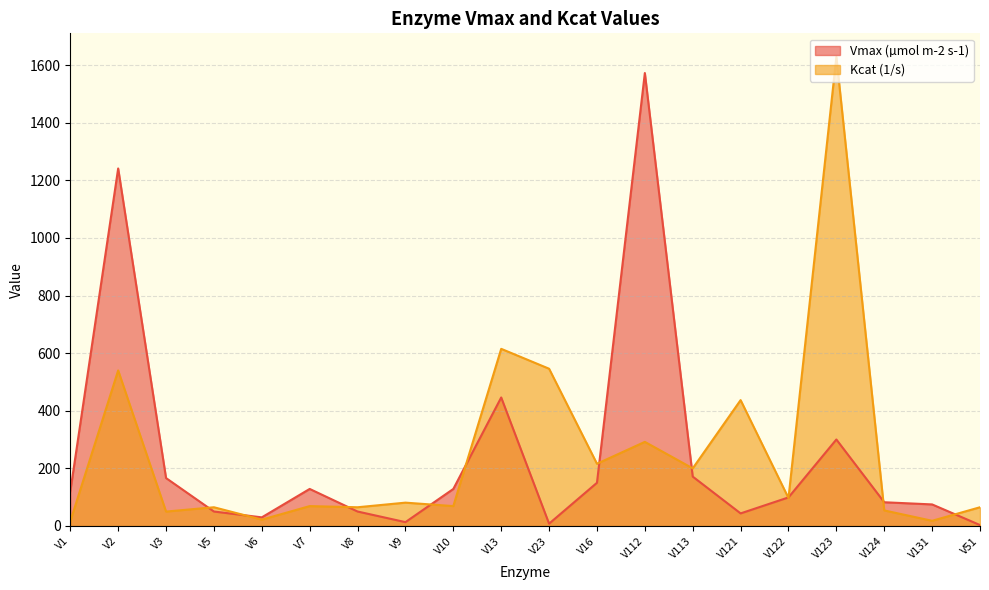

At which category does the chart reach its minimum across all series?

V51